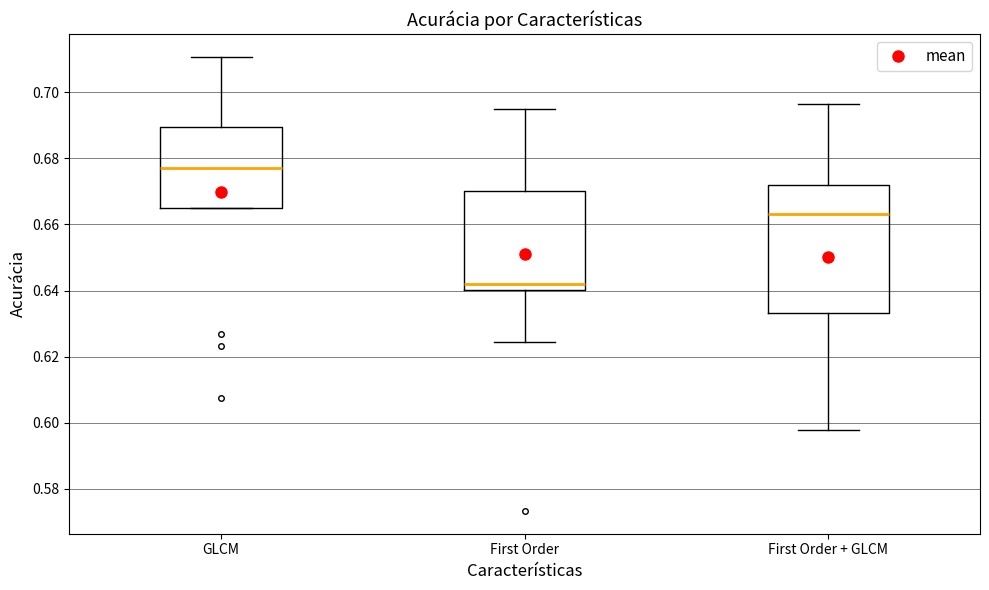

Reading left to right, transcribe this box plot: for each box, give where its median line is, the range the box spans, and where its two whiskers end, as read against the y-axis. The values are not printed on the chart, so give them approximately, as read against the axis.

GLCM: median 0.678, box 0.664 to 0.690, whiskers 0.664 to 0.710
First Order: median 0.642, box 0.640 to 0.670, whiskers 0.624 to 0.694
First Order + GLCM: median 0.664, box 0.634 to 0.672, whiskers 0.598 to 0.696